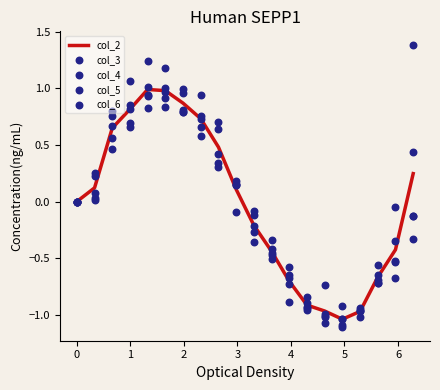

Which series has the widest spread of Y values?

col_2